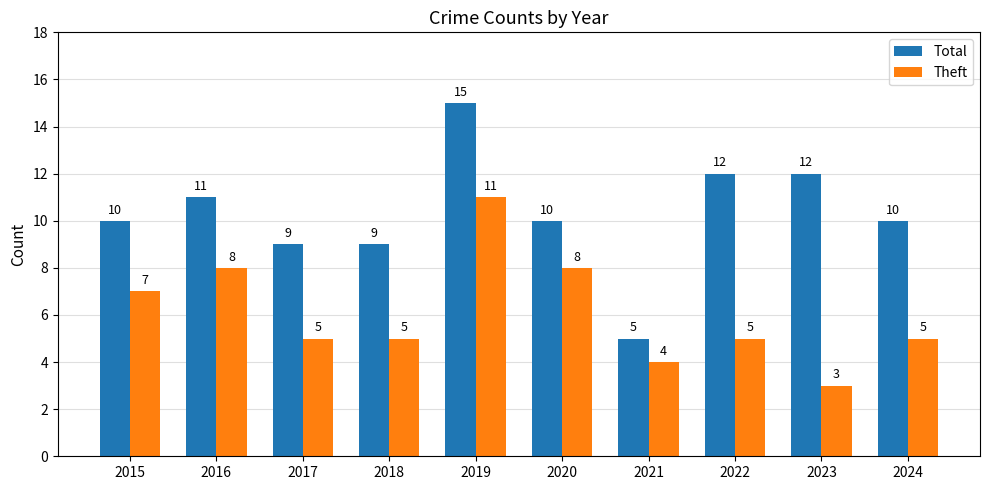

The value of Total at 2022 is 12. True or false?

True